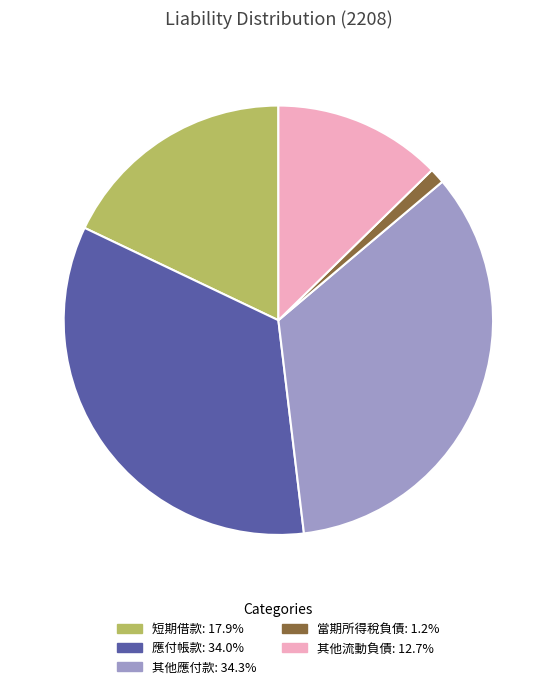

Is there a majority slice in this chart?

No